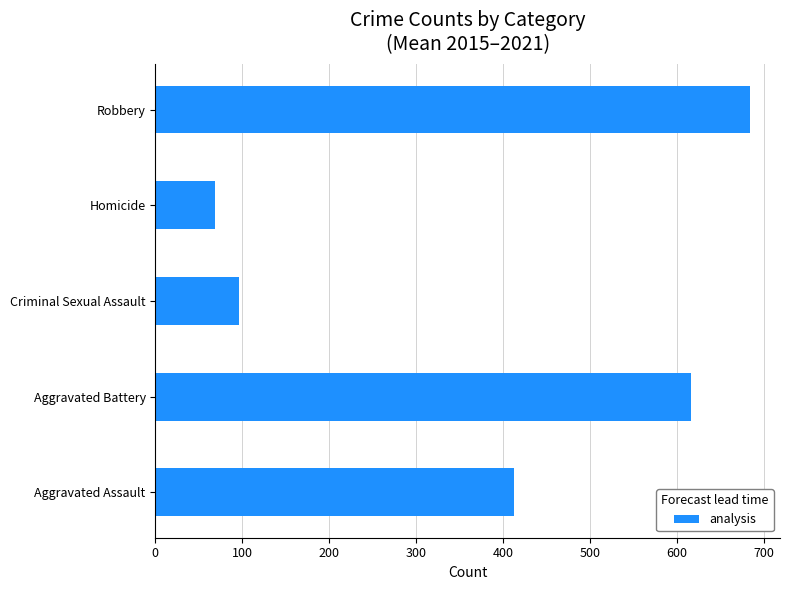

What is the minimum value shown in the chart?

68.3